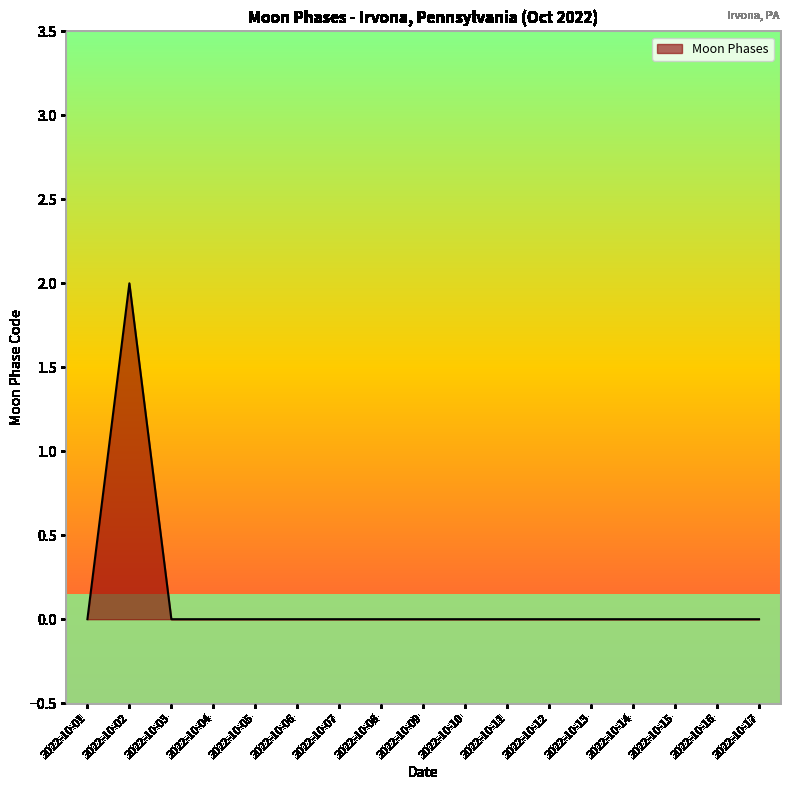

The chart shows a value of 1 at 2022-10-13. True or false?

False